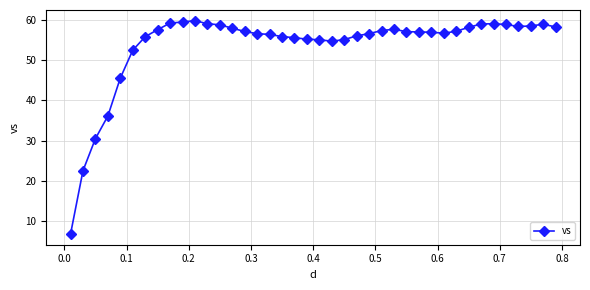

What is the value of the 39th point from the left?

59.0